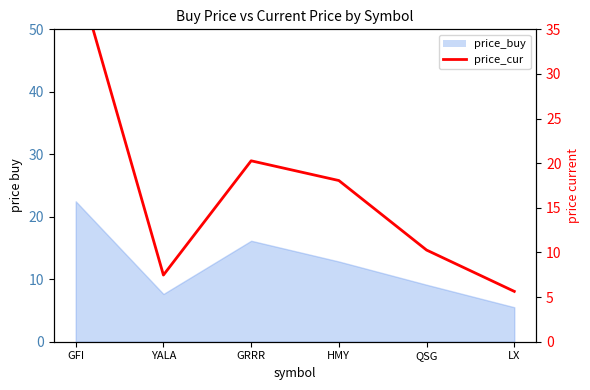

The value at LX is 8.3. True or false?

False